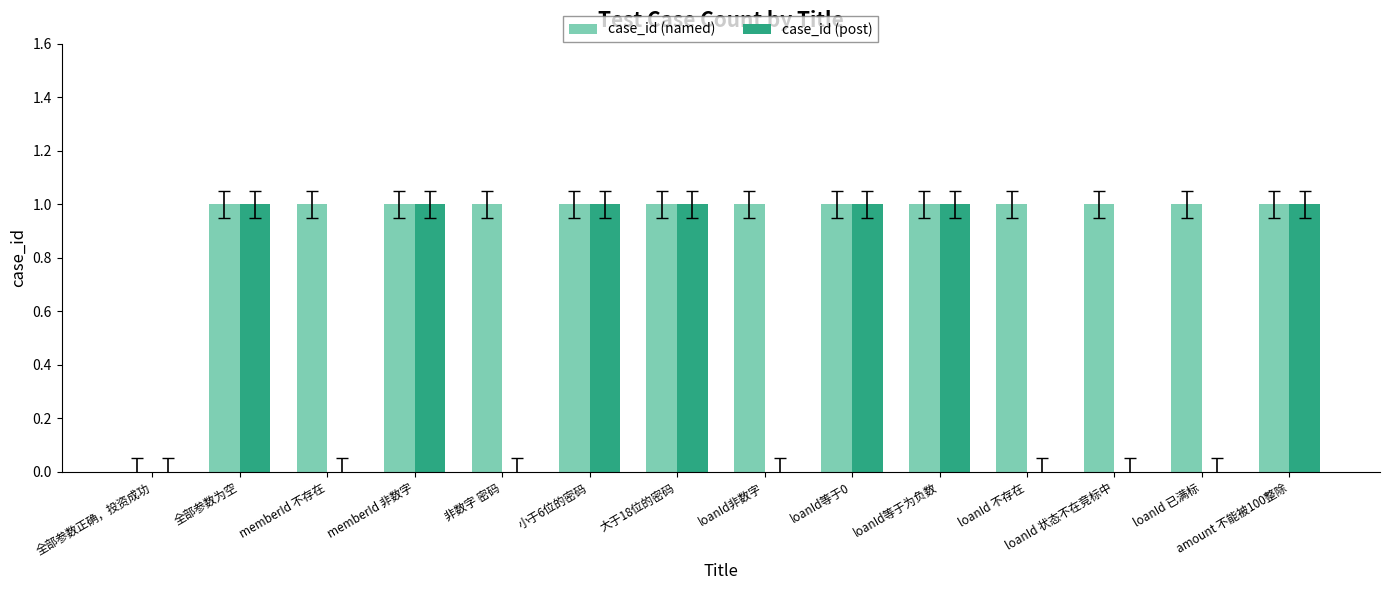

Between memberId 不存在 and 大于18位的密码, which series saw the biggest shift?

case_id (post)